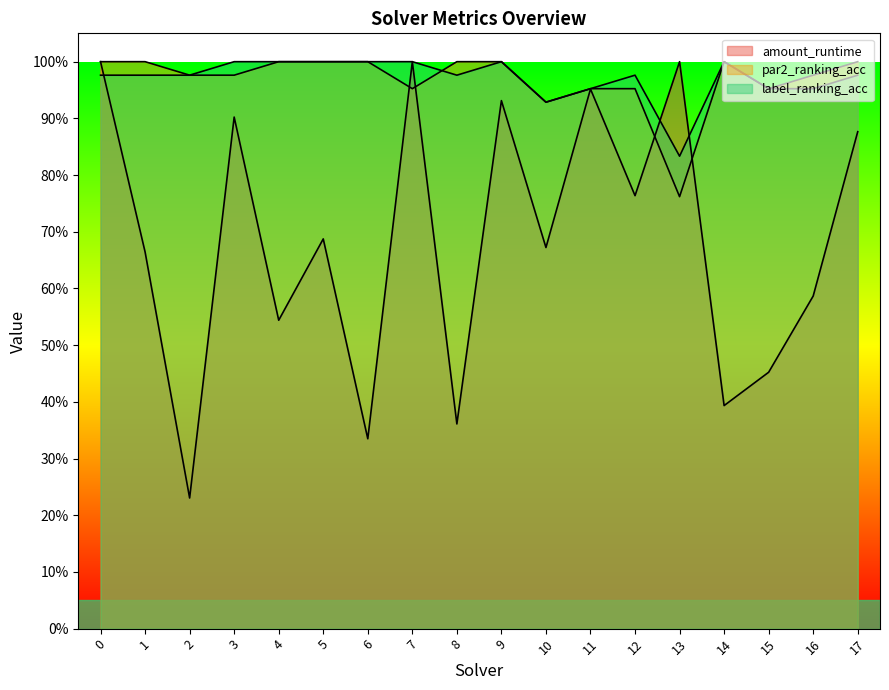

Reading left to right, list all the values displayed in this chart.

amount_runtime: 0=1.0	1=0.7	2=0.2	3=0.9	4=0.5	5=0.7	6=0.3	7=1.0	8=0.4	9=0.9	10=0.7	11=1.0	12=0.8	13=1.0	14=0.4	15=0.5	16=0.6	17=0.9
par2_ranking_acc: 0=1.0	1=1.0	2=1.0	3=1.0	4=1.0	5=1.0	6=1.0	7=1.0	8=1.0	9=1.0	10=0.9	11=1.0	12=1.0	13=0.8	14=1.0	15=1.0	16=1.0	17=1.0
label_ranking_acc: 0=1.0	1=1.0	2=1.0	3=1.0	4=1.0	5=1.0	6=1.0	7=1.0	8=1.0	9=1.0	10=0.9	11=1.0	12=1.0	13=0.8	14=1.0	15=1.0	16=1.0	17=1.0